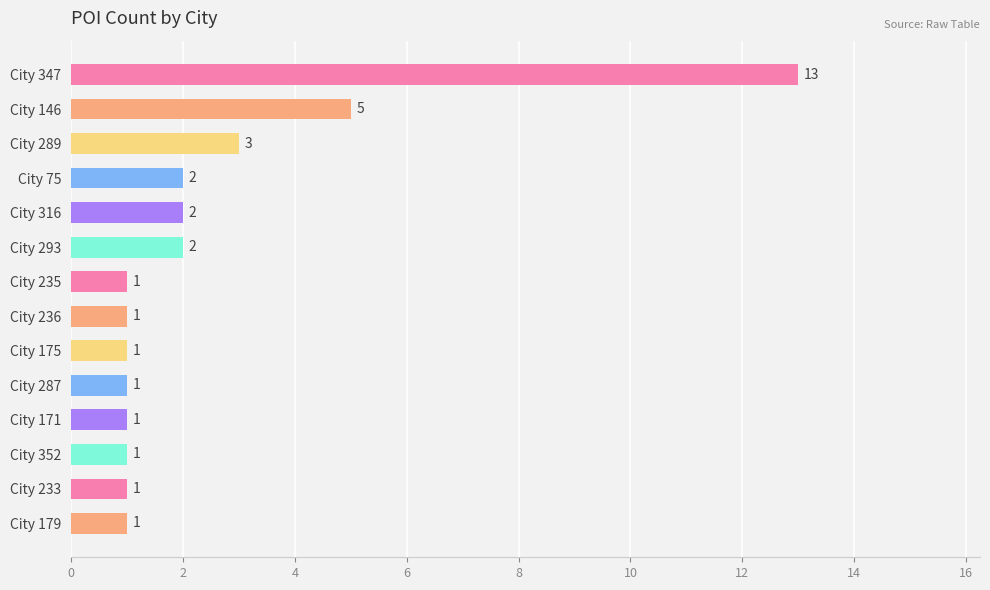

What position from the bottom is City 233?

2